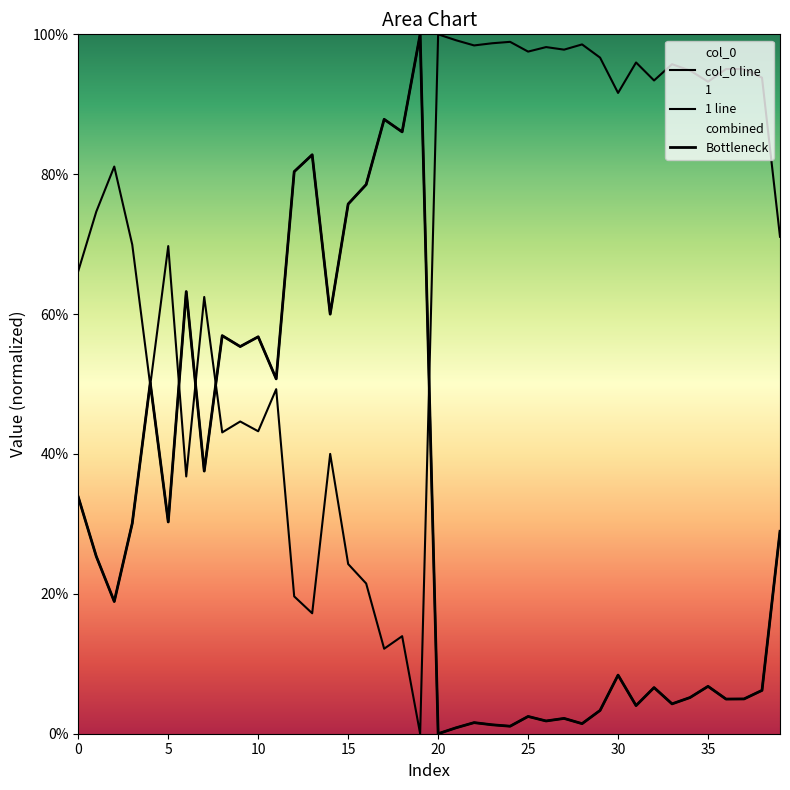

Is this an area chart (filled region under the line)?

No